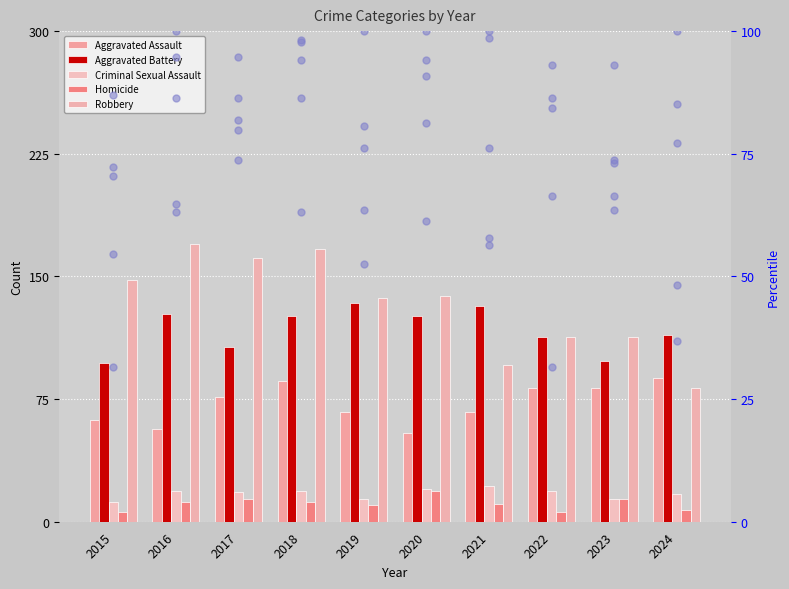

What value does the Robbery series have at 2024, to the nearest 5?

80